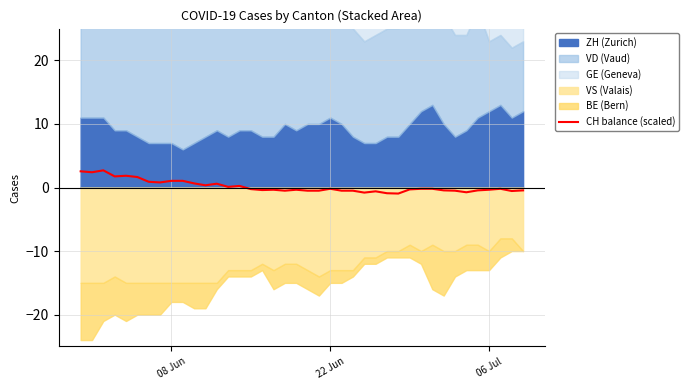

What is the highest value of the CH balance (scaled) series?

2.7